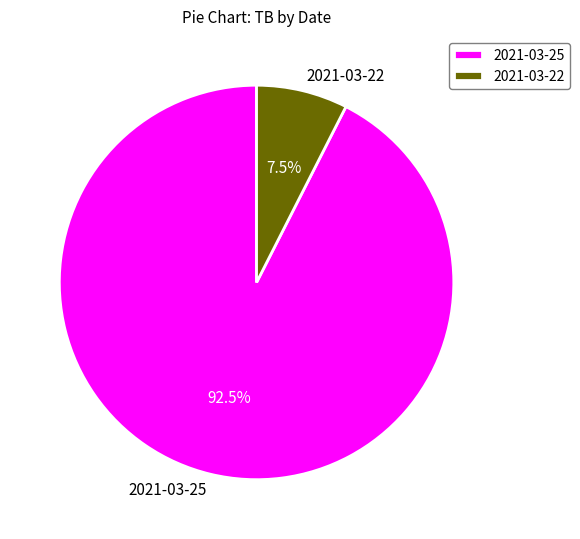

What percentage do 2021-03-22 and 2021-03-25 together represent?

100.0%